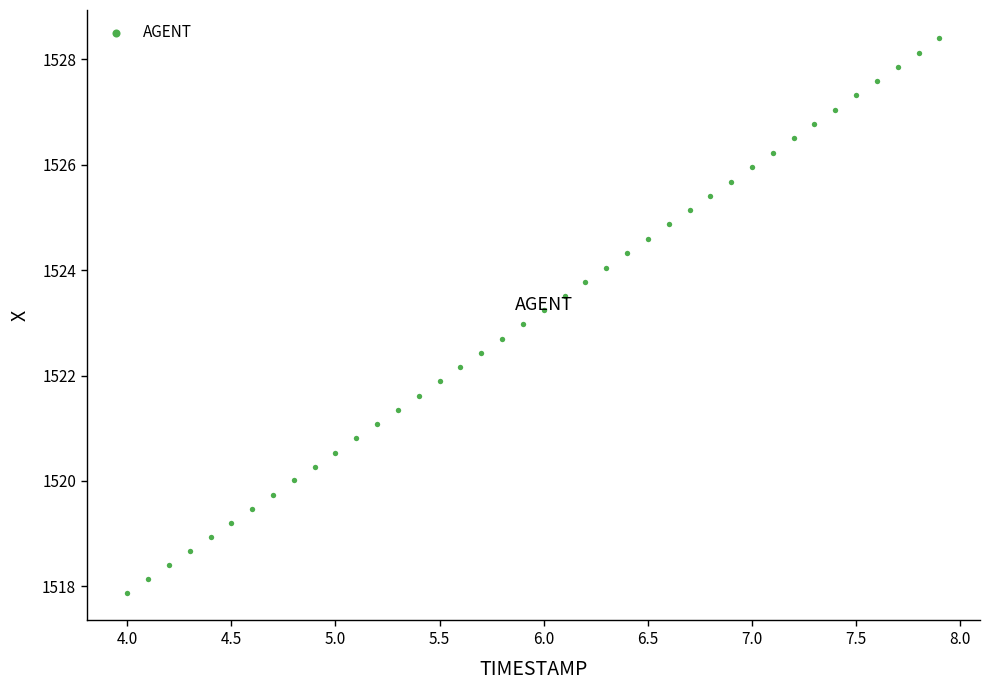

What is the range of Y values (max minus min)?

10.5